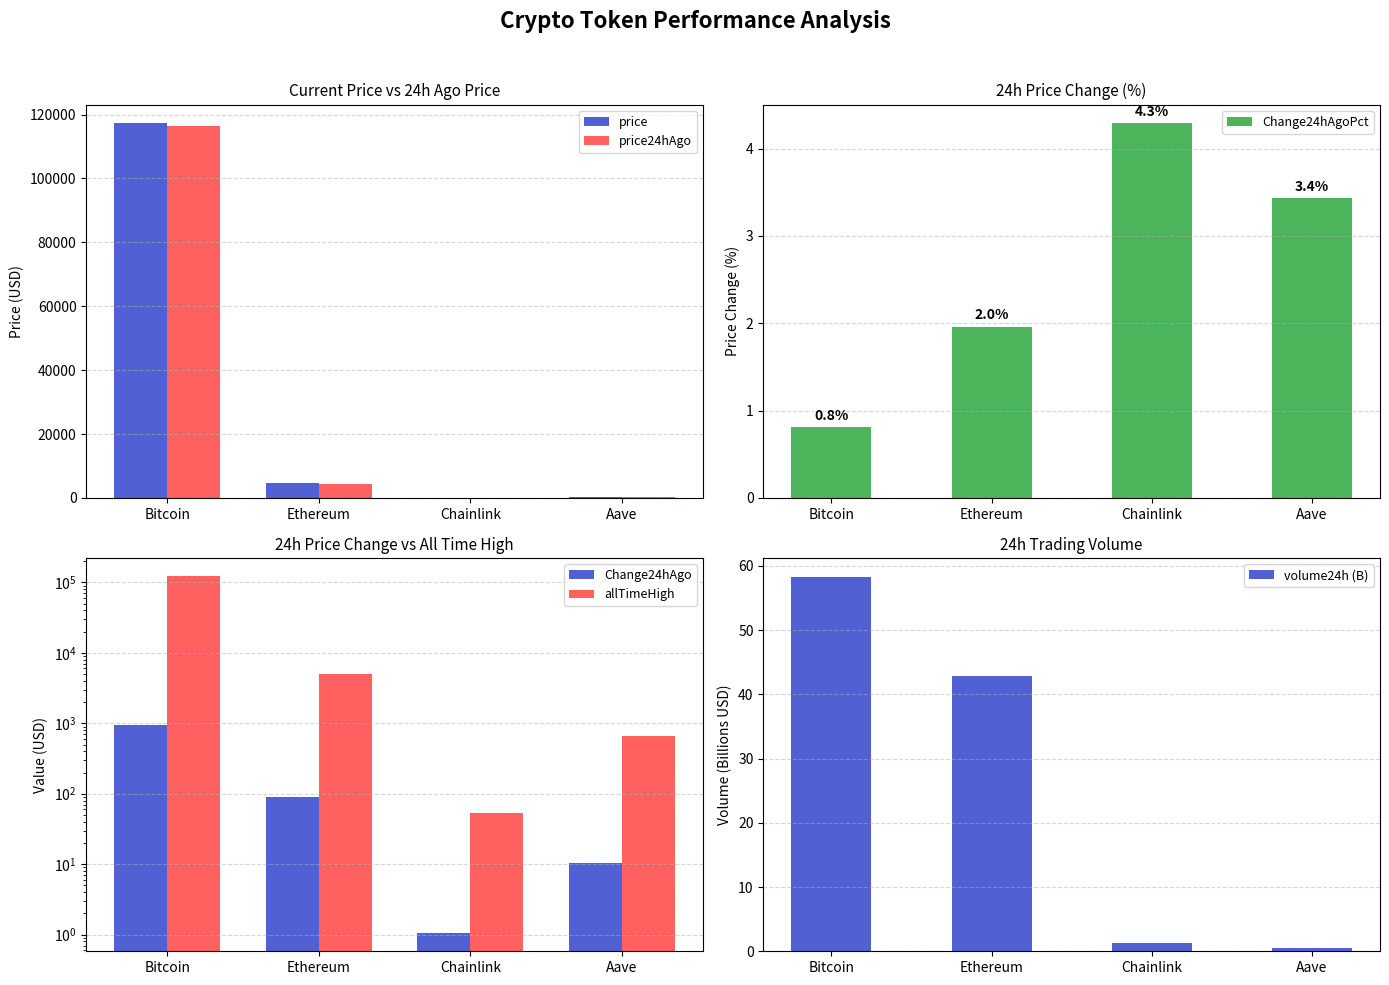

What is the difference between the maximum and minimum values in the Change24hAgo series?

950.0